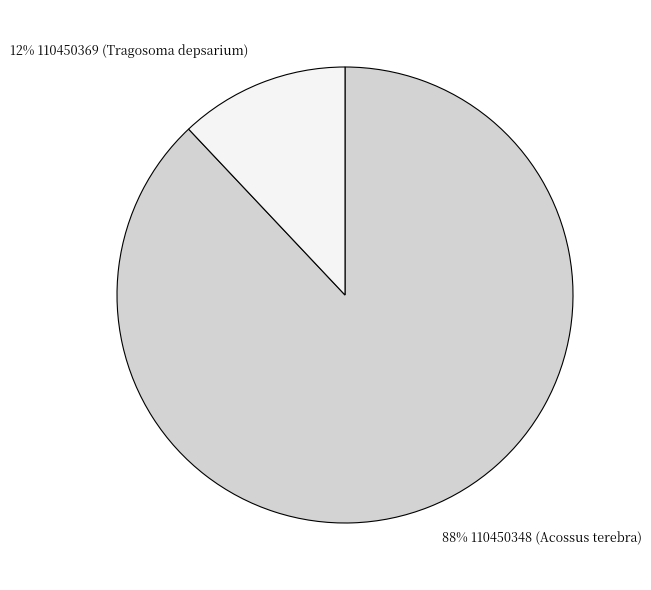

Between 88% 110450348 (Acossus terebra) and 12% 110450369 (Tragosoma depsarium), which is larger?

88% 110450348 (Acossus terebra)